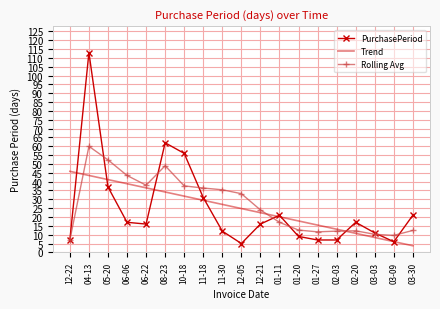

Is the value of Trend at 08-23 greater than the value of PurchasePeriod at 12-05?

Yes